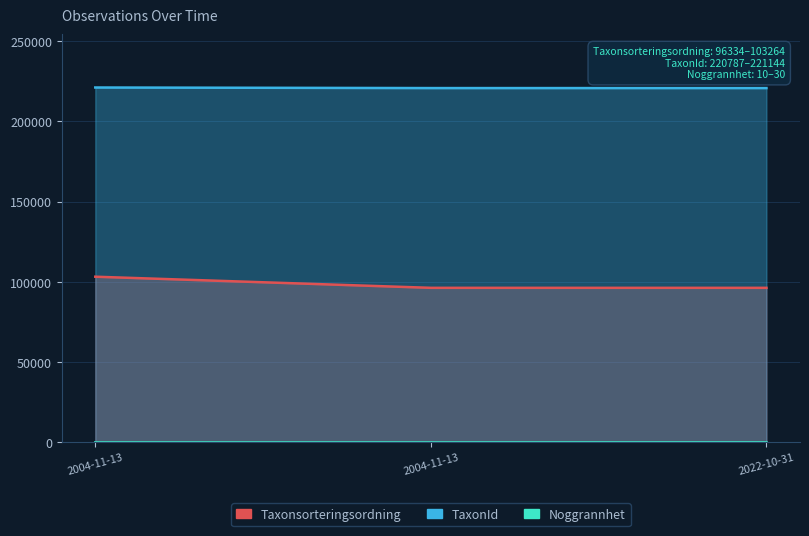

What is the difference between the Noggrannhet values at 2022-10-31 and 2004-11-13?

20